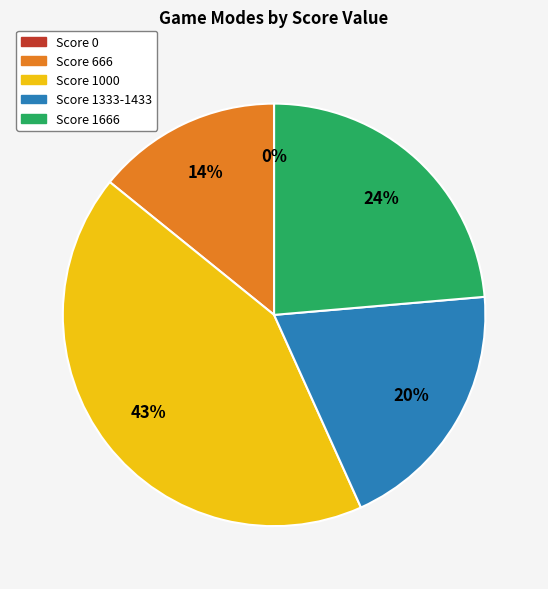

Is there a majority slice in this chart?

No